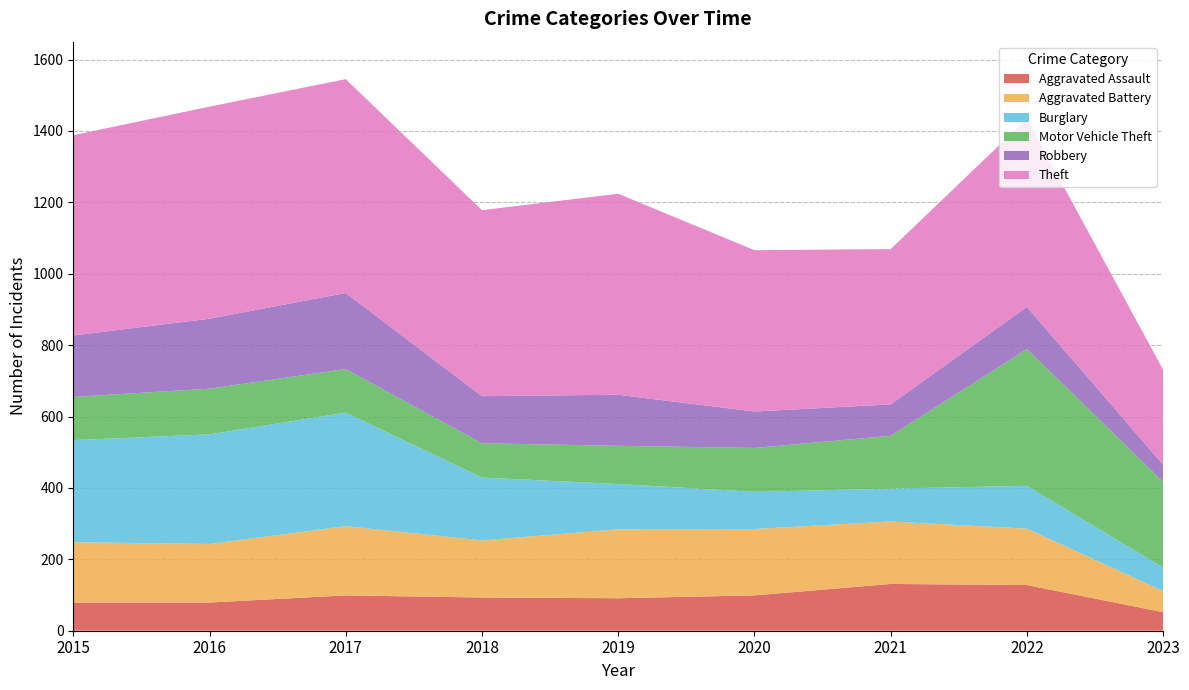

Reading left to right, list all the values displayed in this chart.

Aggravated Assault: 2015=79	2016=79	2017=99	2018=93	2019=91	2020=99	2021=131	2022=128	2023=52
Aggravated Battery: 2015=169	2016=164	2017=194	2018=160	2019=193	2020=186	2021=175	2022=158	2023=59
Burglary: 2015=286	2016=307	2017=318	2018=176	2019=127	2020=104	2021=92	2022=120	2023=66
Motor Vehicle Theft: 2015=121	2016=128	2017=122	2018=96	2019=107	2020=123	2021=148	2022=383	2023=240
Robbery: 2015=172	2016=196	2017=213	2018=132	2019=143	2020=102	2021=88	2022=118	2023=48
Theft: 2015=561	2016=594	2017=599	2018=521	2019=563	2020=452	2021=435	2022=527	2023=266